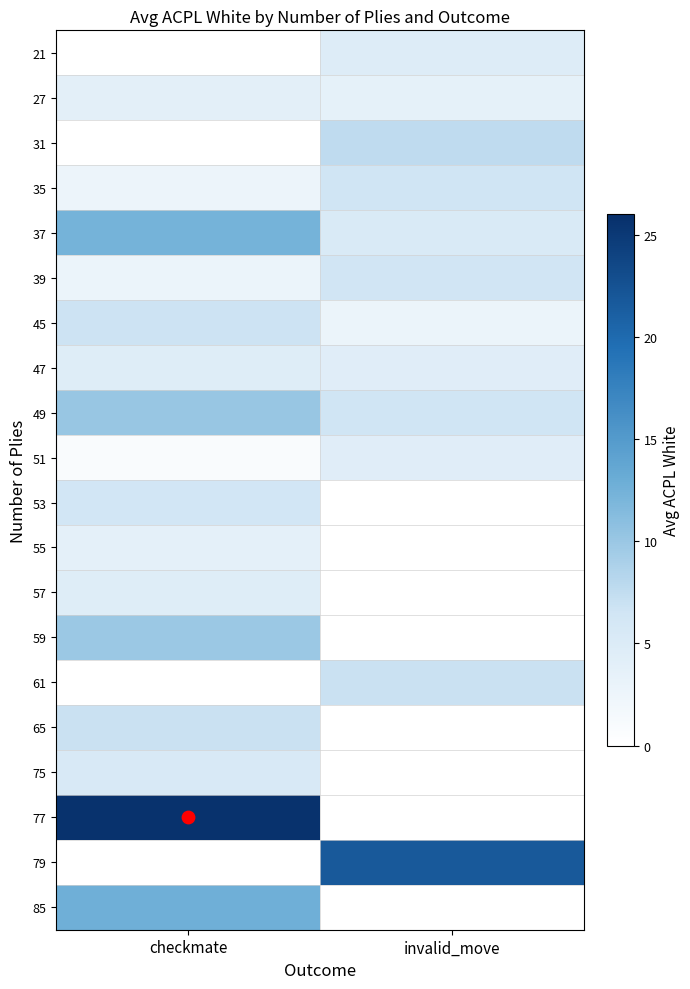

List the series in order of their peak value, lowest first.

39, 21, 55, 27, 31, 51, 47, 57, 75, 53, 35, 45, 65, 59, 49, 37, 61, 85, 77, 79